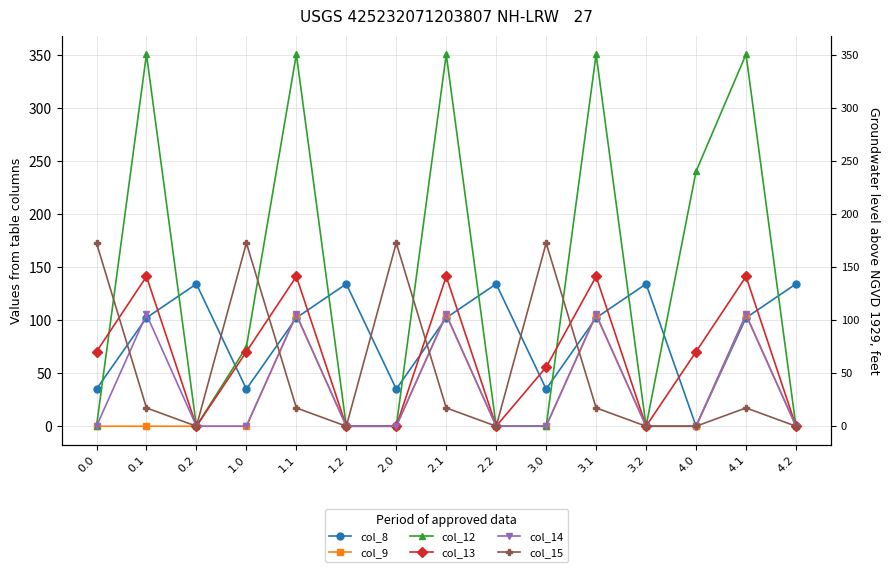

Where is the first local maximum for col_13?

0.1